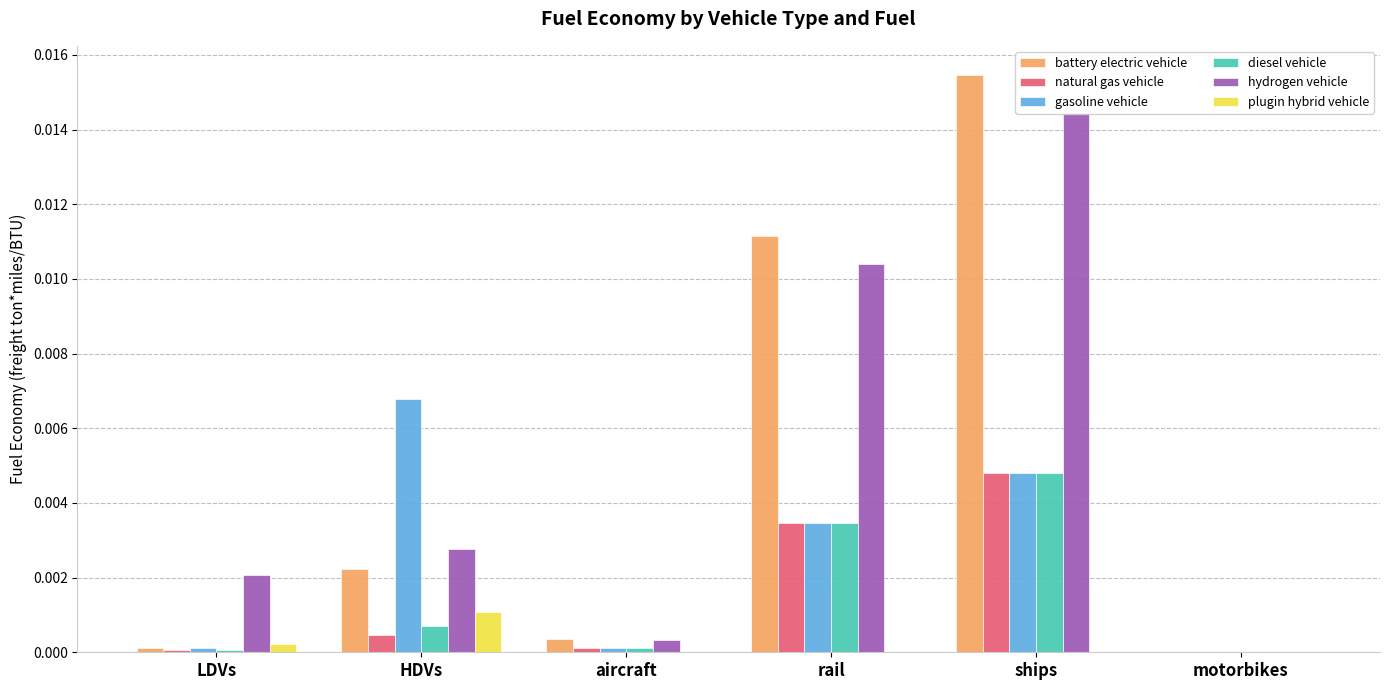

How many data points in diesel vehicle are above 0?

5